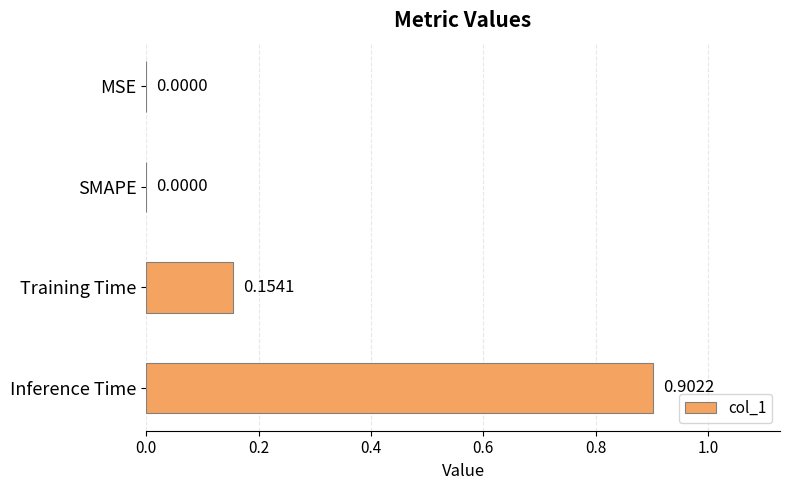

What is the sum of all values?

1.1